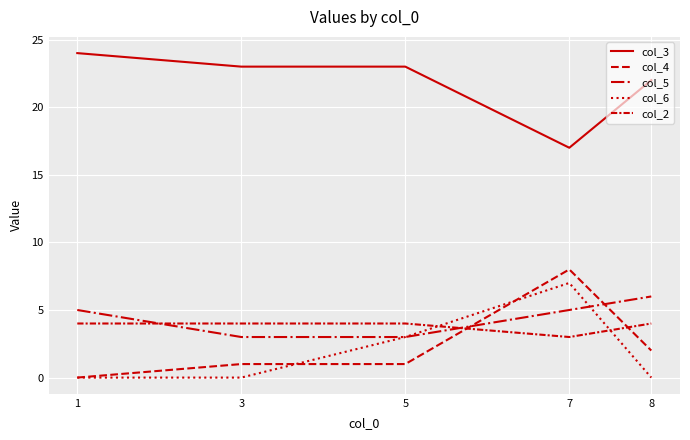

What is the maximum value shown in the chart?

24